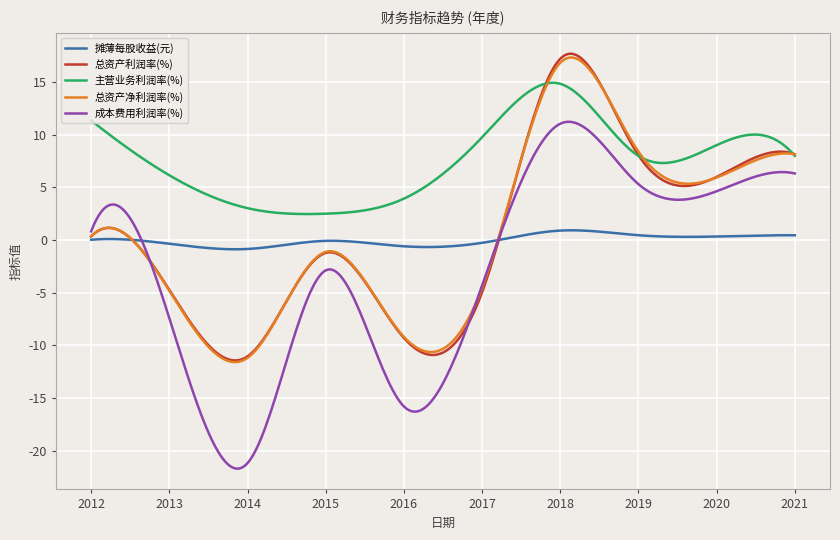

Which series has the largest range (max minus min)?

成本费用利润率(%)